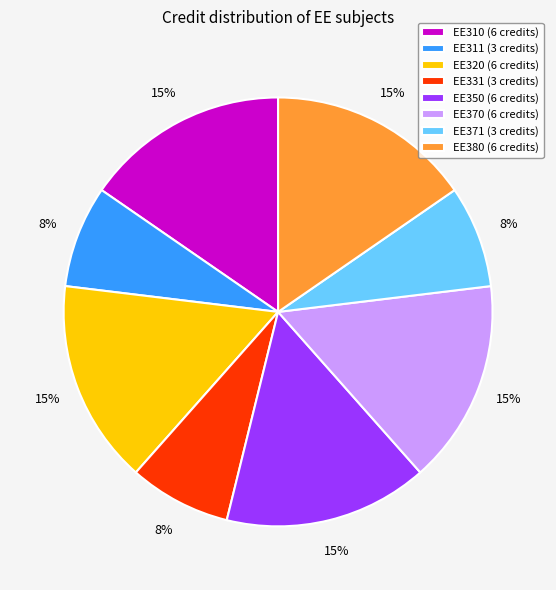

How many slices are in this pie chart?

8